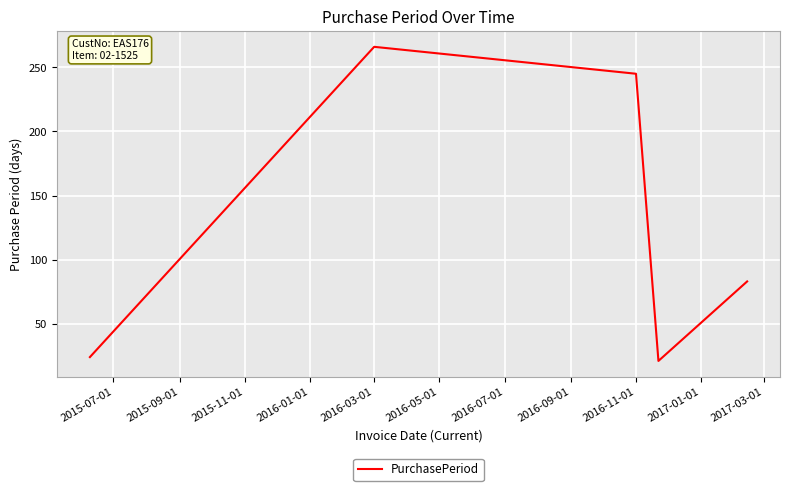

Reading left to right, list all the values displayed in this chart.

24	266	245	21	83